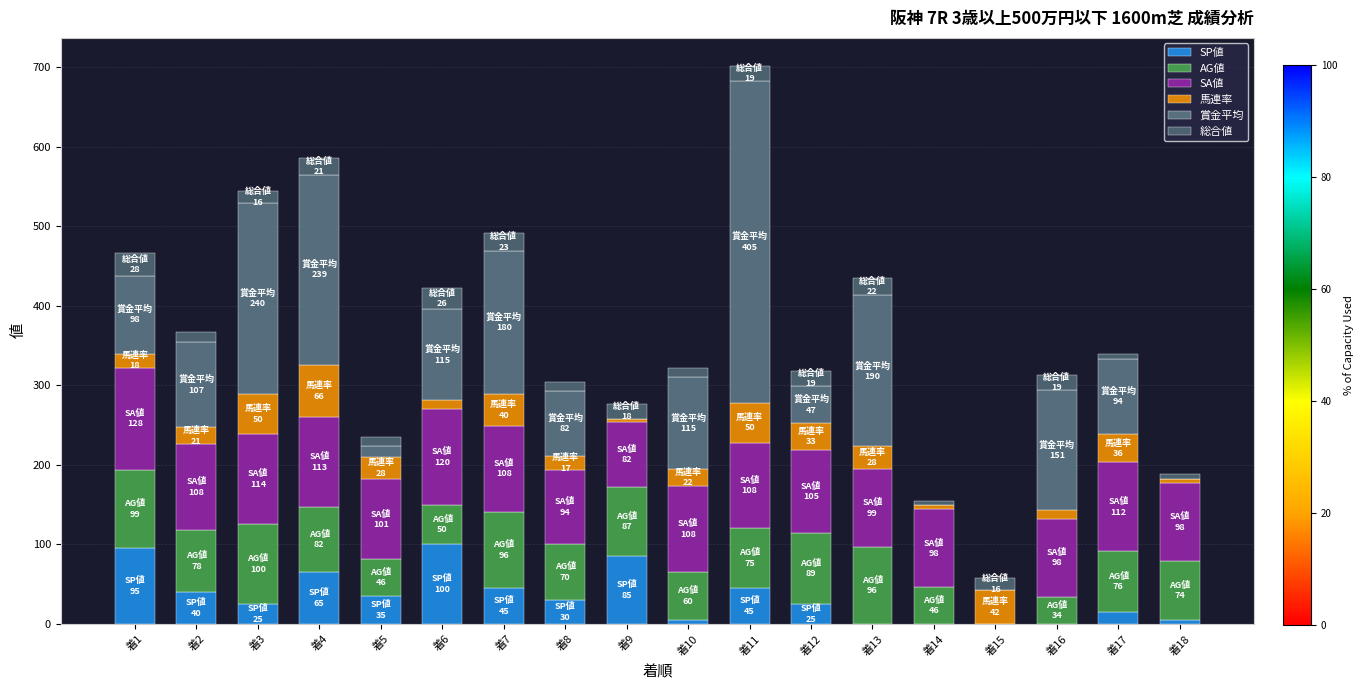

Are the bars grouped side by side (vs. stacked)?

No